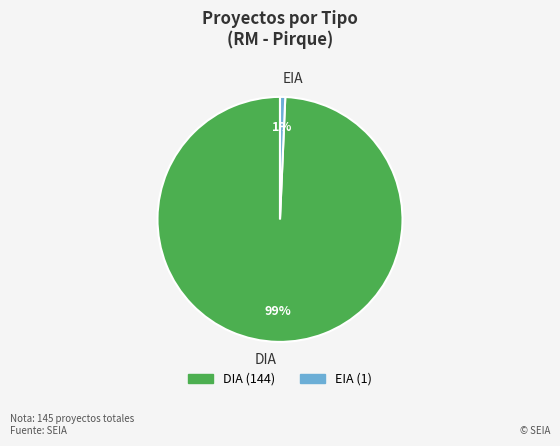

Count the number of slices in the pie.

2